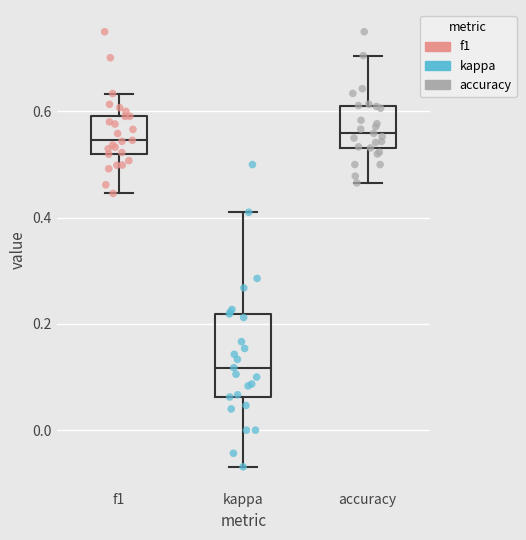

Where is the lower edge of the box for kappa on the y-axis? The values are not printed on the chart, so give them approximately, as read against the axis.

0.06